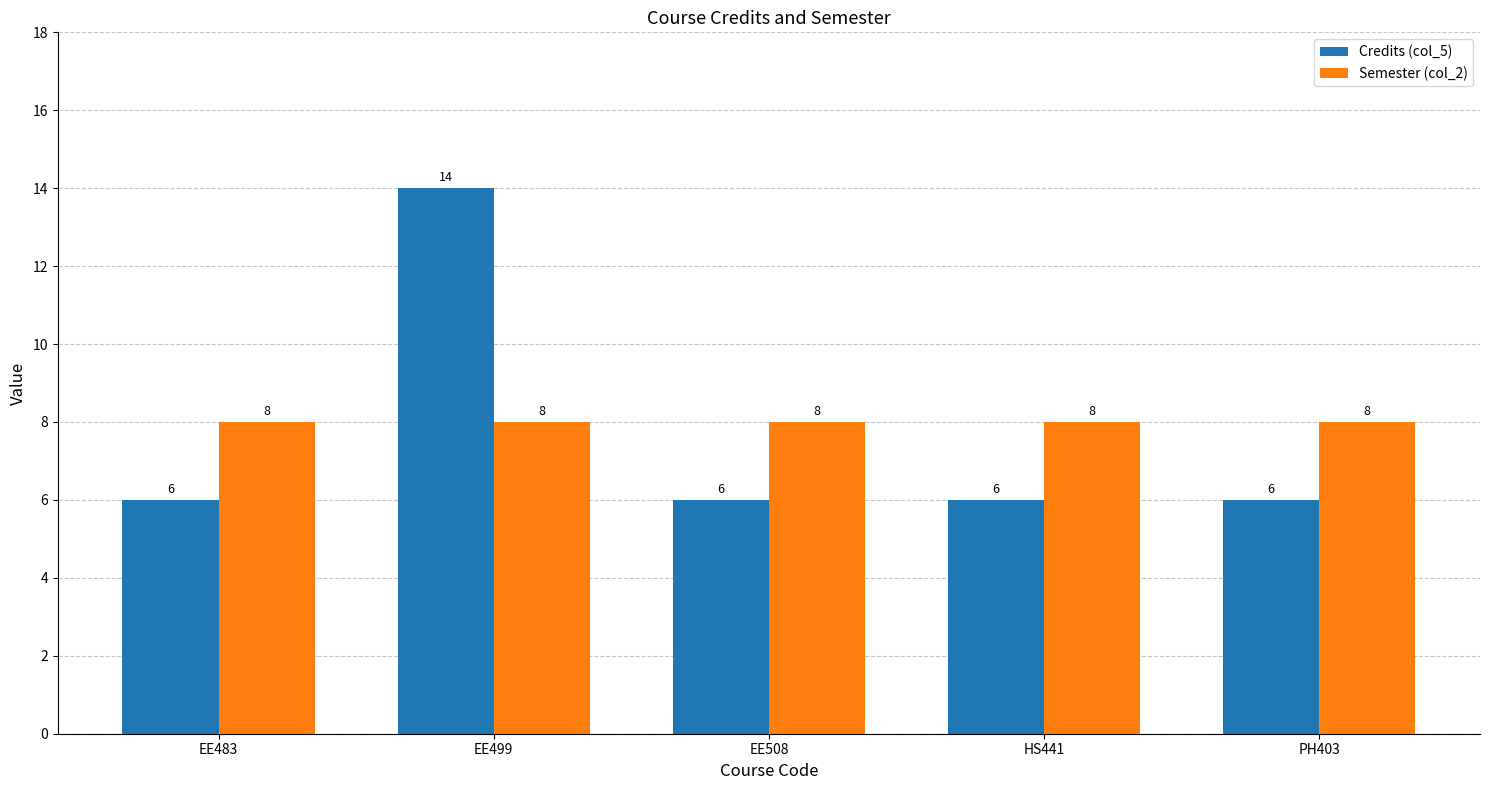

Is the value of Credits (col_5) at HS441 greater than the value of Semester (col_2) at EE499?

No